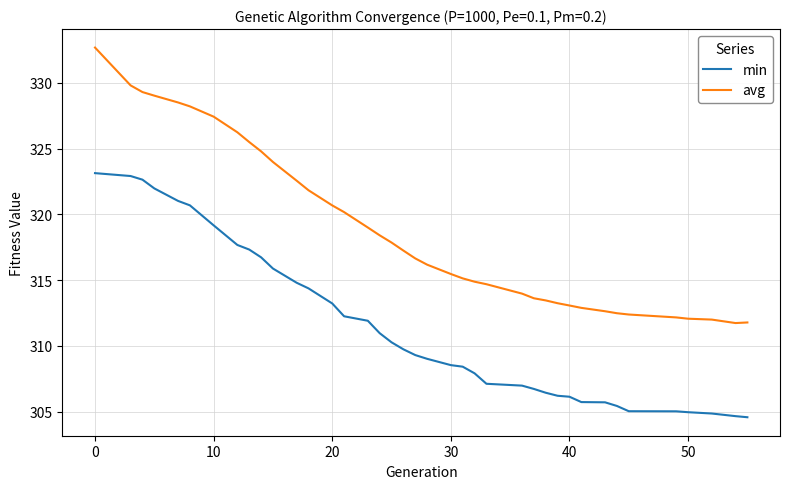

Which series has the largest total across all categories?

avg